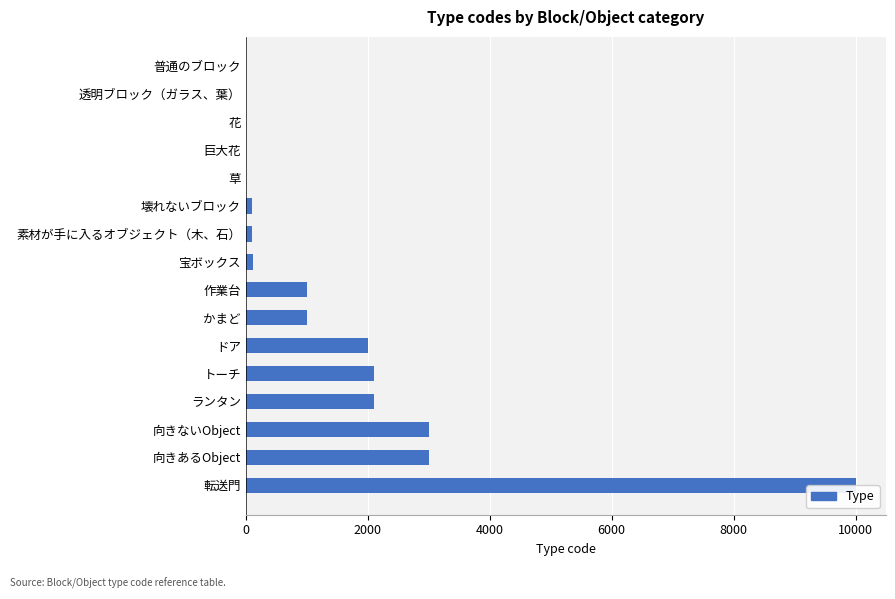

Which has a higher value, ドア or 透明ブロック（ガラス、葉）?

ドア